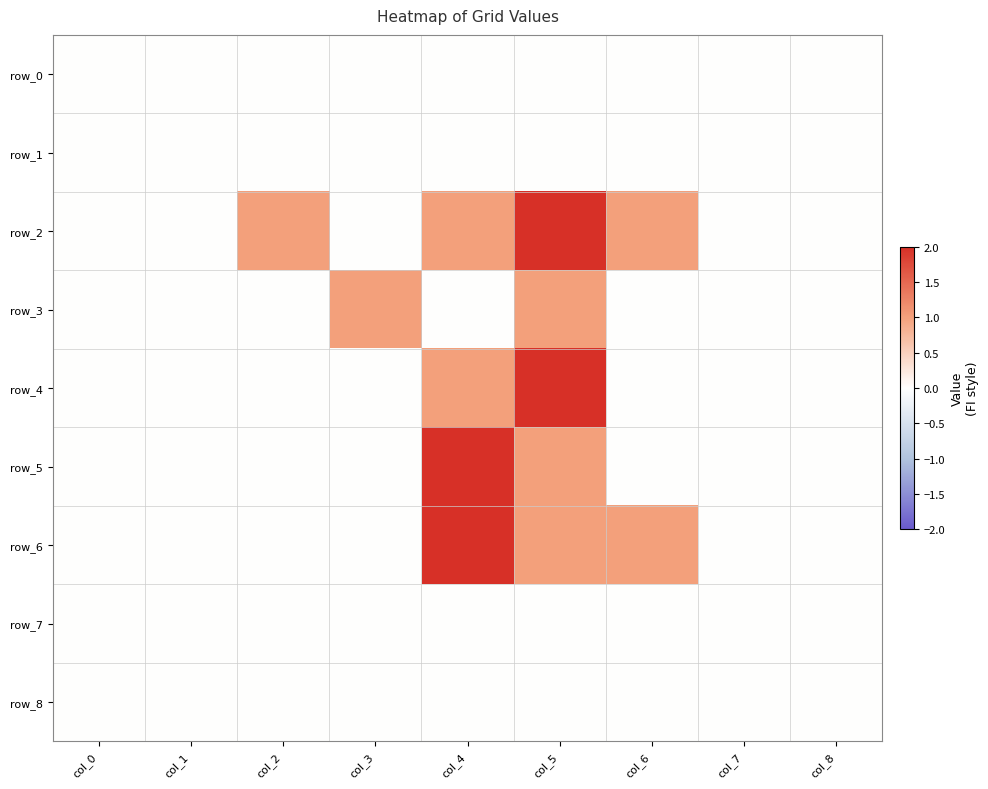

Reading right to left, transcribe all the data shown in this chart.

row_0: 0	0	0	0	0	0	0	0	0
row_1: 0	0	0	0	0	0	0	0	0
row_2: 0	0	1	2	1	0	1	0	0
row_3: 0	0	0	1	0	1	0	0	0
row_4: 0	0	0	2	1	0	0	0	0
row_5: 0	0	0	1	2	0	0	0	0
row_6: 0	0	1	1	2	0	0	0	0
row_7: 0	0	0	0	0	0	0	0	0
row_8: 0	0	0	0	0	0	0	0	0